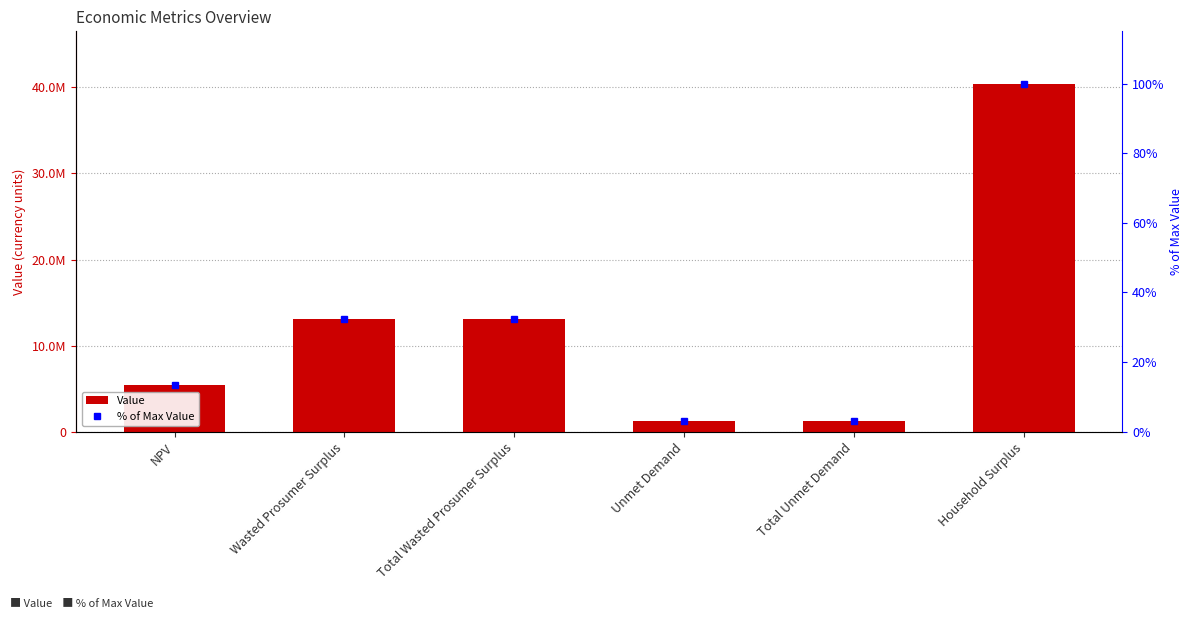

Between Wasted Prosumer Surplus and Total Unmet Demand, which series saw the biggest shift?

Value